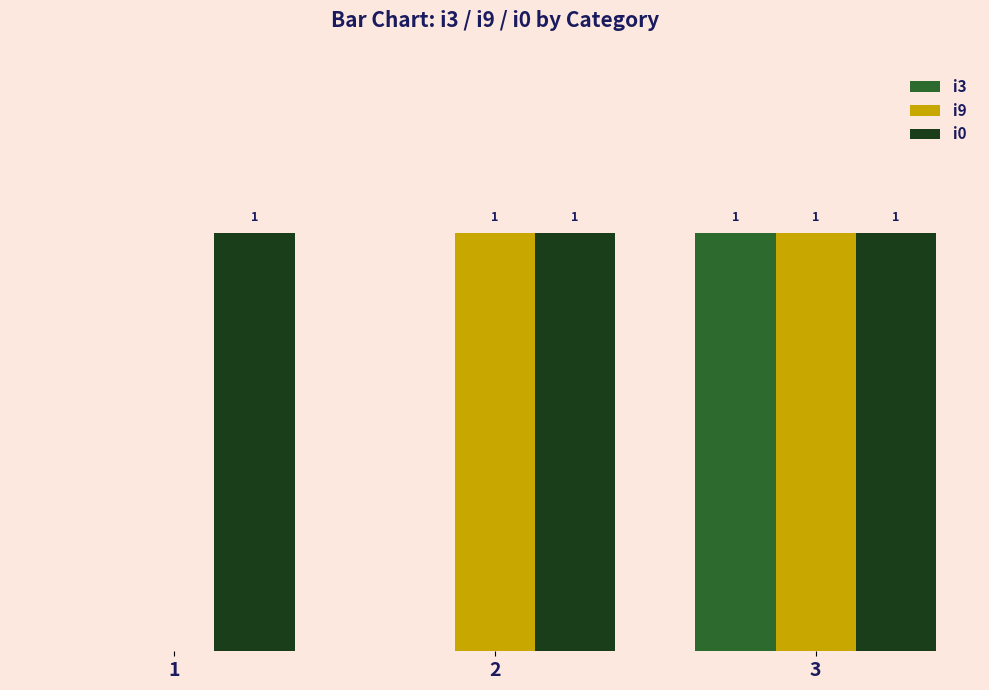

Which series changed the most between 1 and 2?

i9